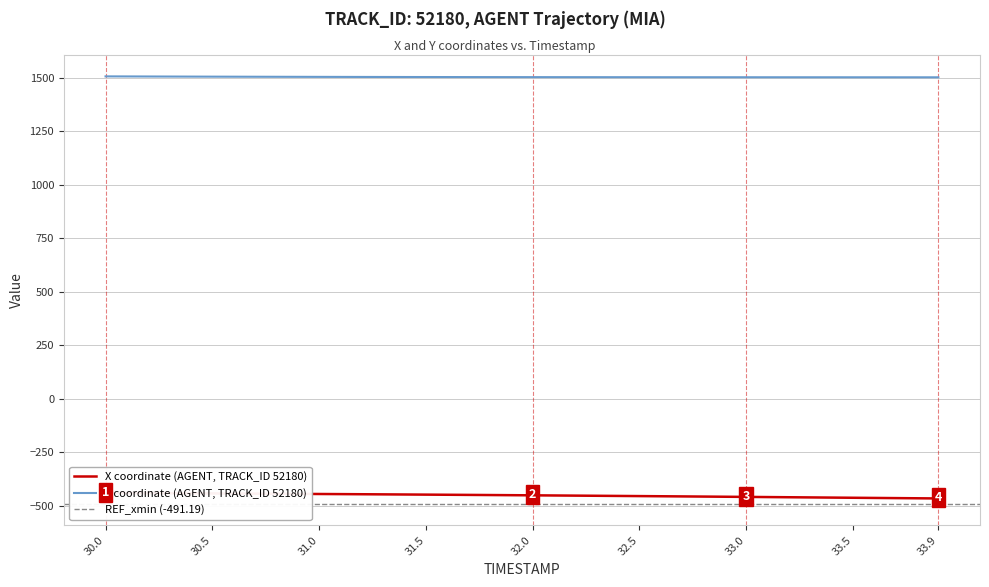

What is the lowest value of the Y coordinate (AGENT, TRACK_ID 52180) series?

1500.9